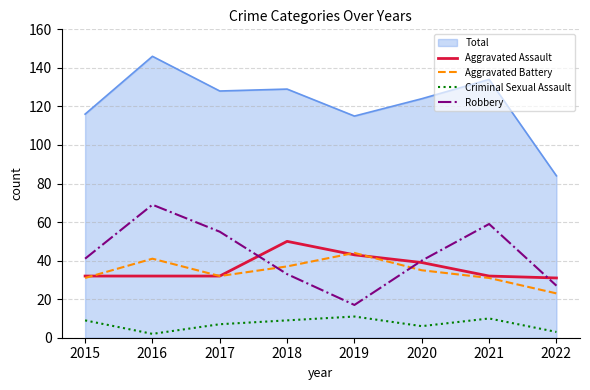

Read the Criminal Sexual Assault value at 2020.

6